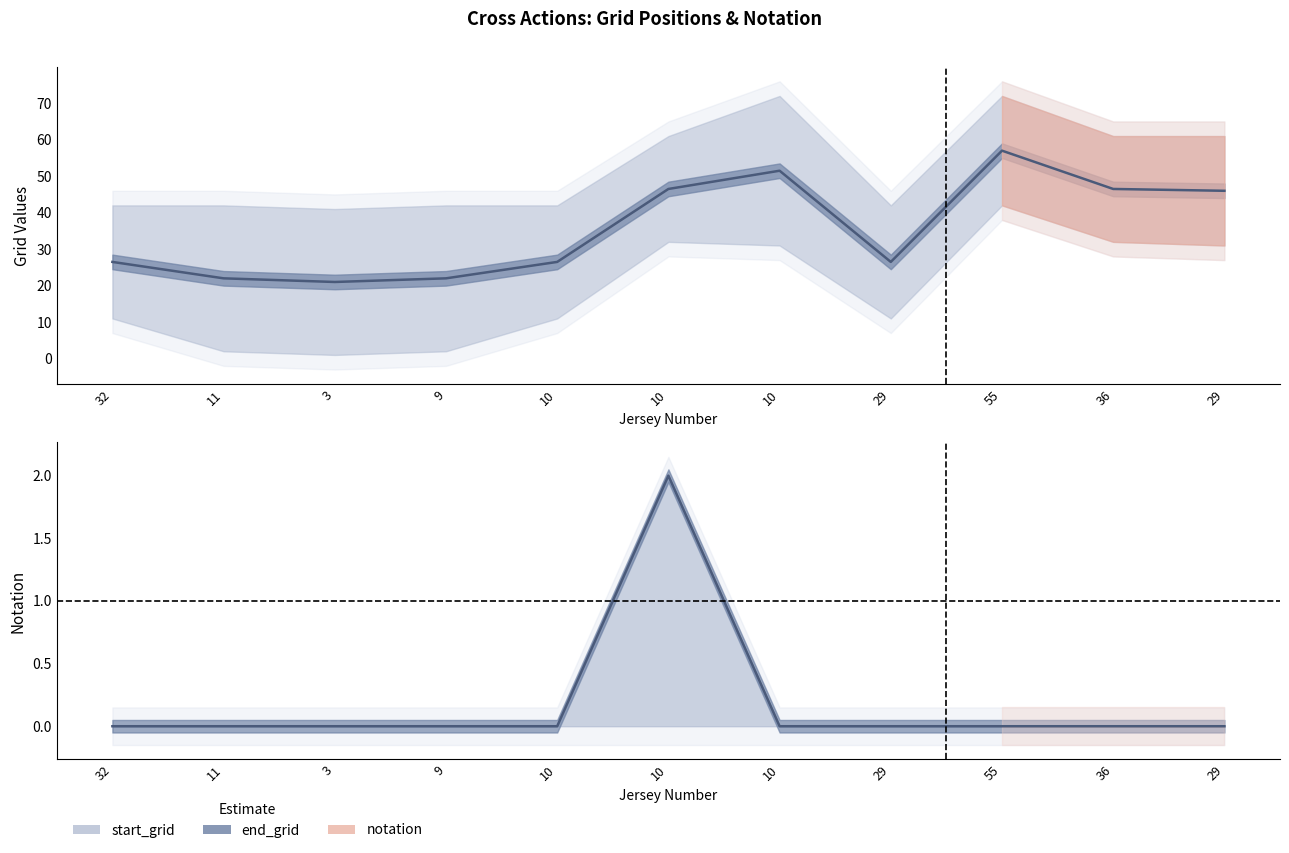

True or false: notation and start_grid cross at least once.

False